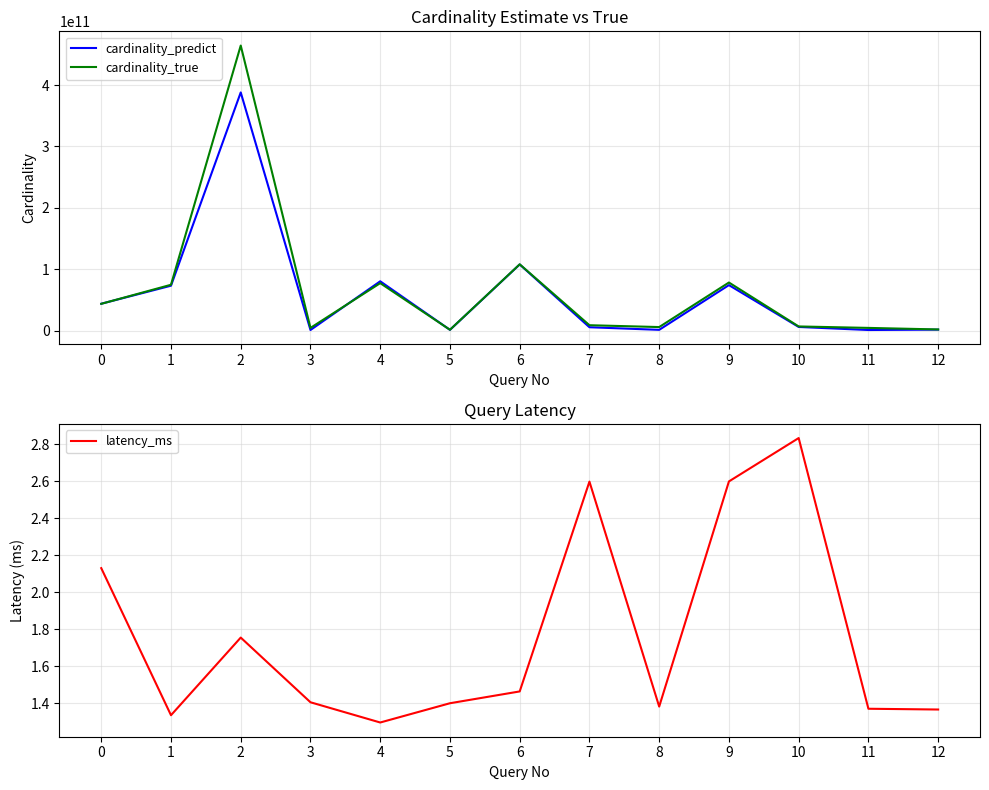

Reading left to right, extract all data points from this chart.

cardinality_predict: 44151972000.5	73471563486.7	387944061408.8	1414347366.8	80651095758.2	1654045417.8	108065441777.1	5901625729.4	1679809363.0	74450023775.5	6361146174.4	1414047000.3	2022967548.5
cardinality_true: 44007524882.0	75018948820.0	464212226736.0	4829607980.0	77646617468.0	1802370764.0	108291310961.0	9202049281.0	6191108266.0	78673022863.0	7201953098.0	4829607980.0	2318881848.0
latency_ms: 2.1	1.3	1.8	1.4	1.3	1.4	1.5	2.6	1.4	2.6	2.8	1.4	1.4